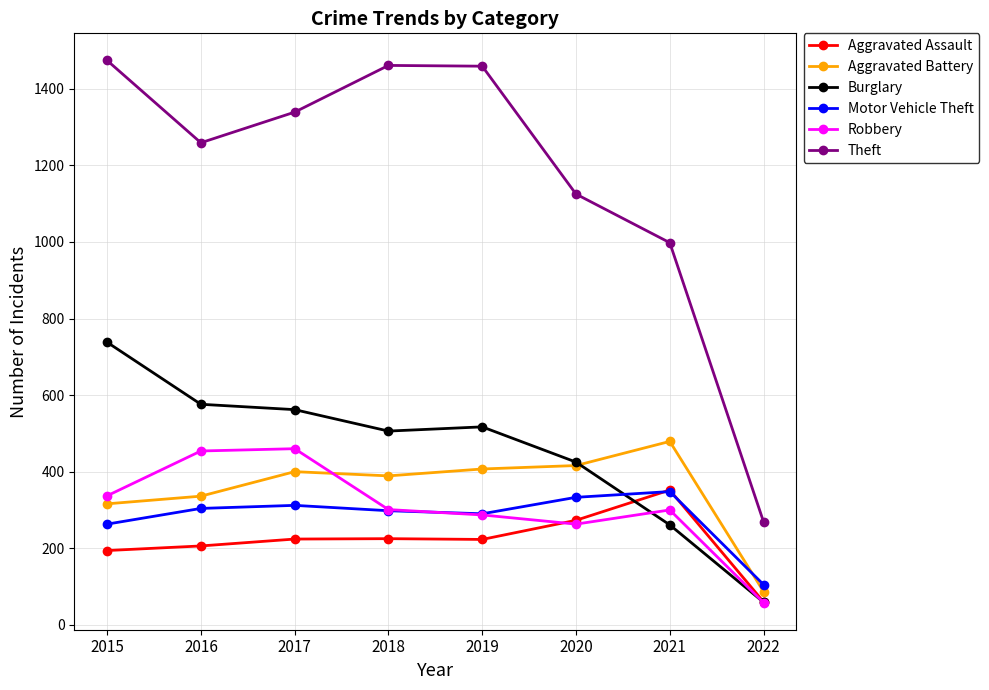

Which series has the largest range (max minus min)?

Theft